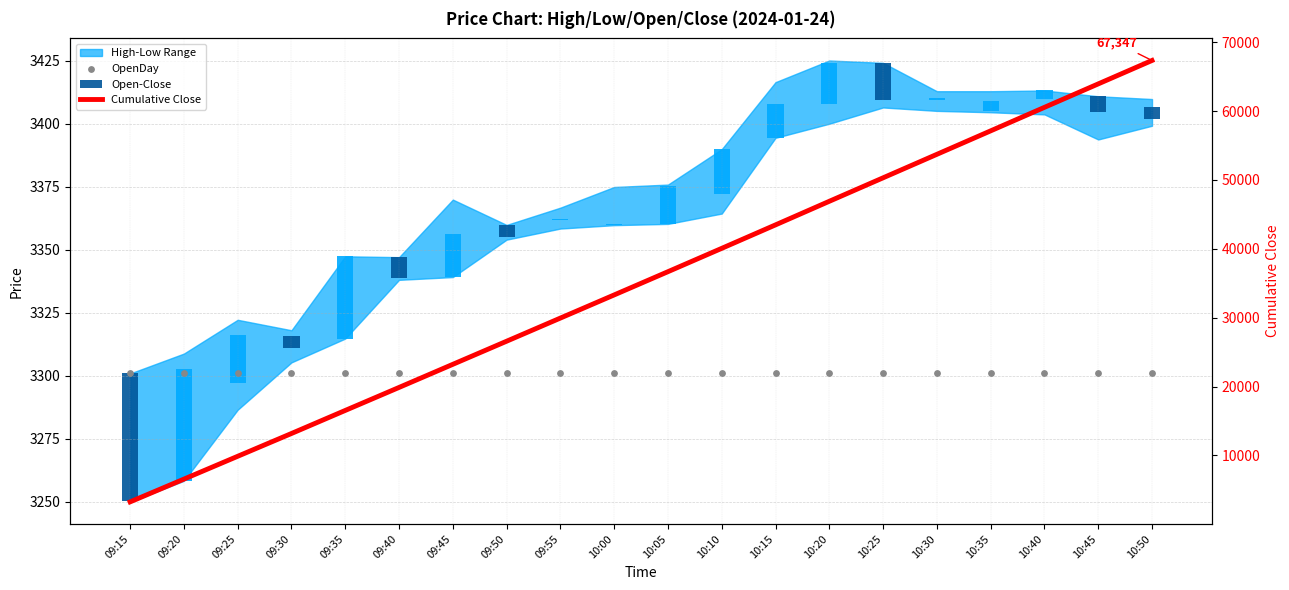

Which series has the widest spread of Y values?

Cumulative Close